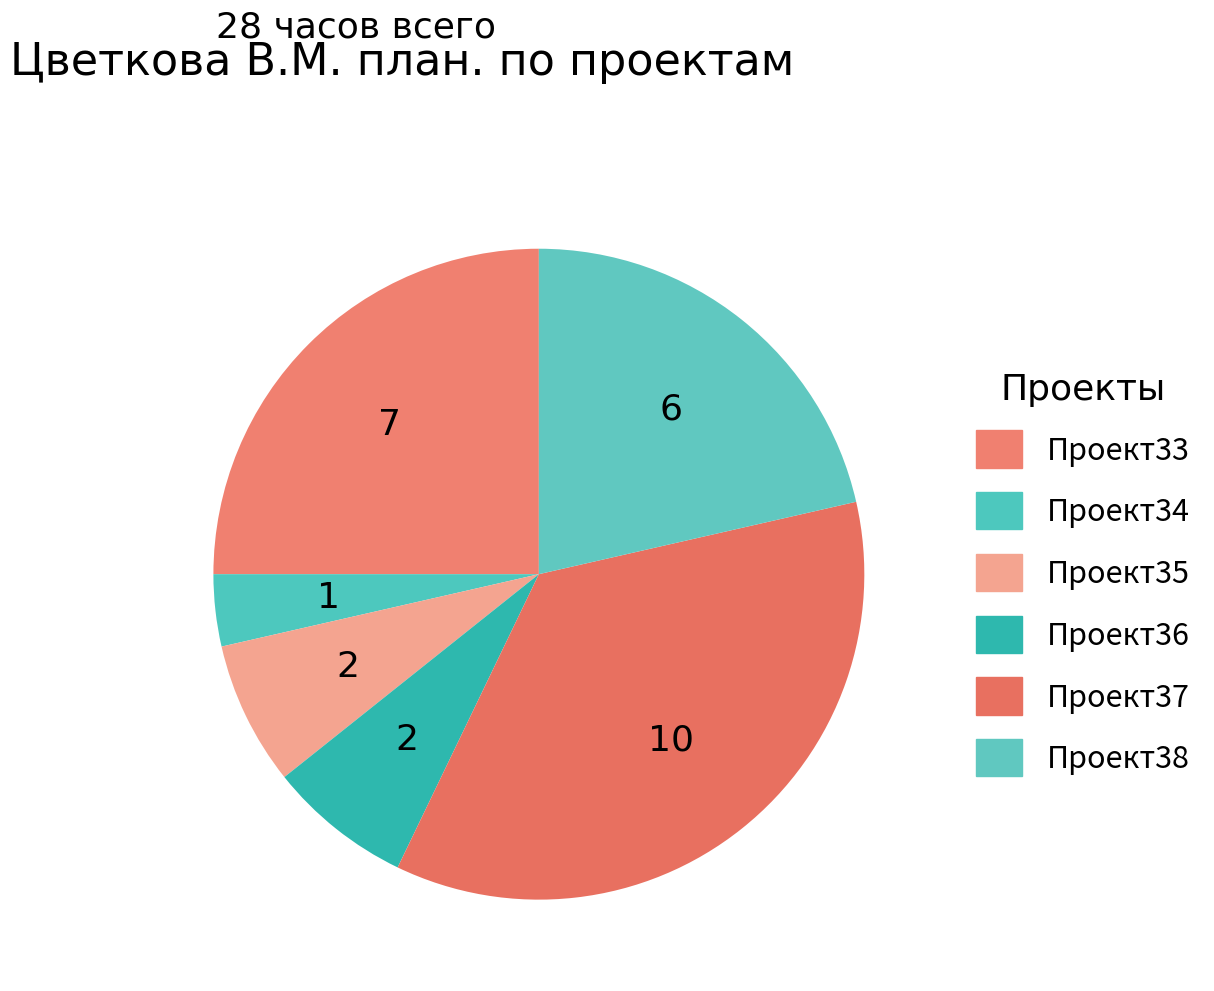

Rank the categories by value from highest to lowest.

Проект37, Проект33, Проект38, Проект35, Проект36, Проект34